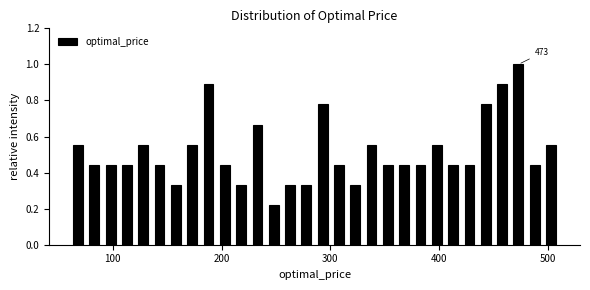

Read against the x-axis, roughly where is the centre of the tallest bar?

470